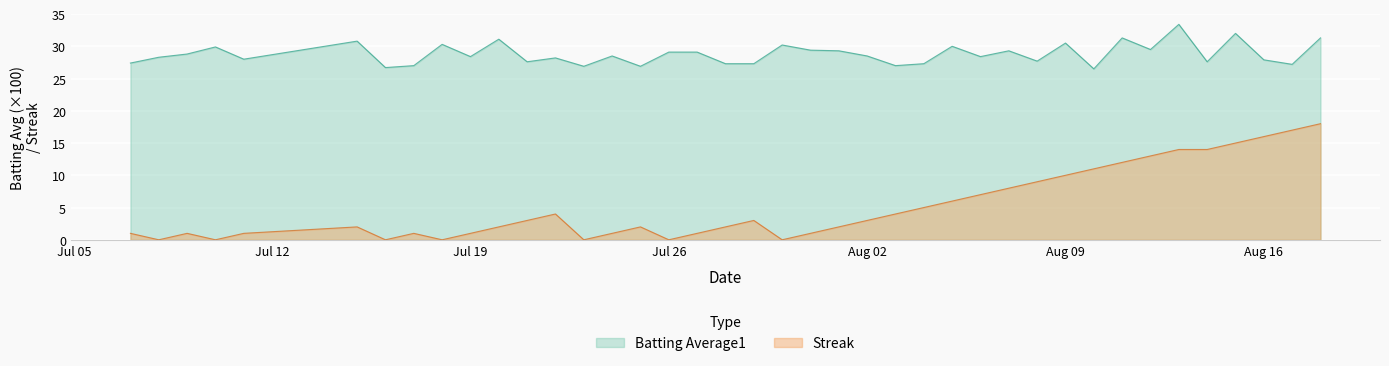

What is the average value of the Batting Average1 series?

28.8